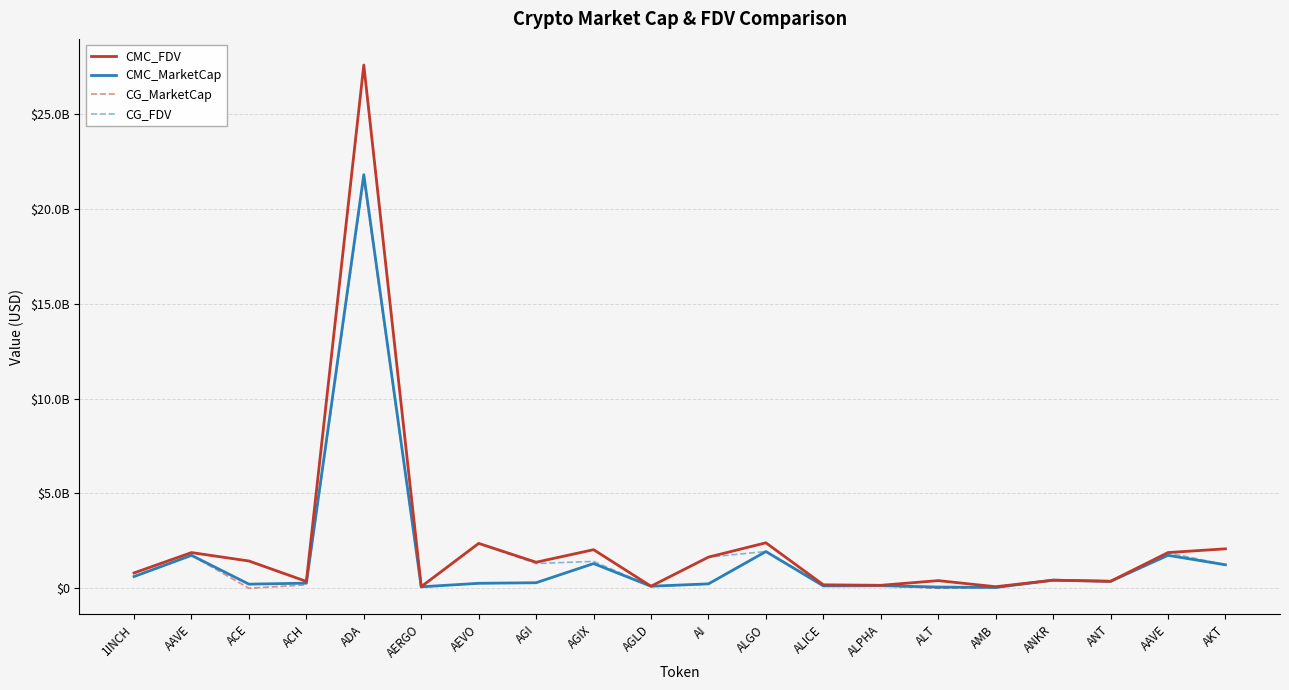

True or false: CMC_FDV and CG_MarketCap cross at least once.

True